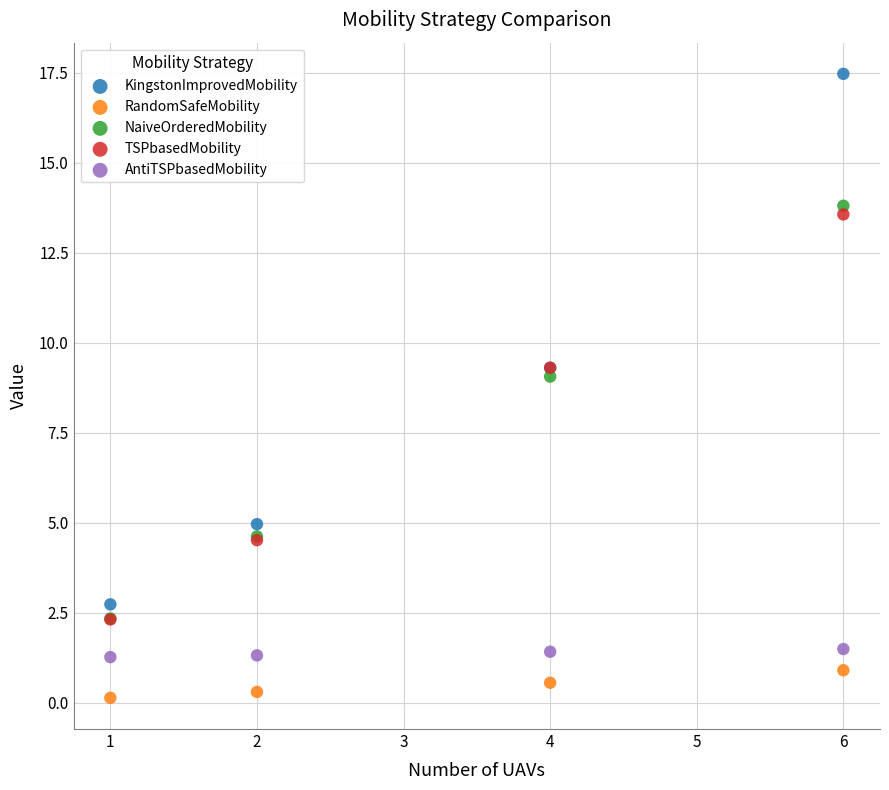

What are all the series names shown in the legend?

KingstonImprovedMobility, RandomSafeMobility, NaiveOrderedMobility, TSPbasedMobility, AntiTSPbasedMobility